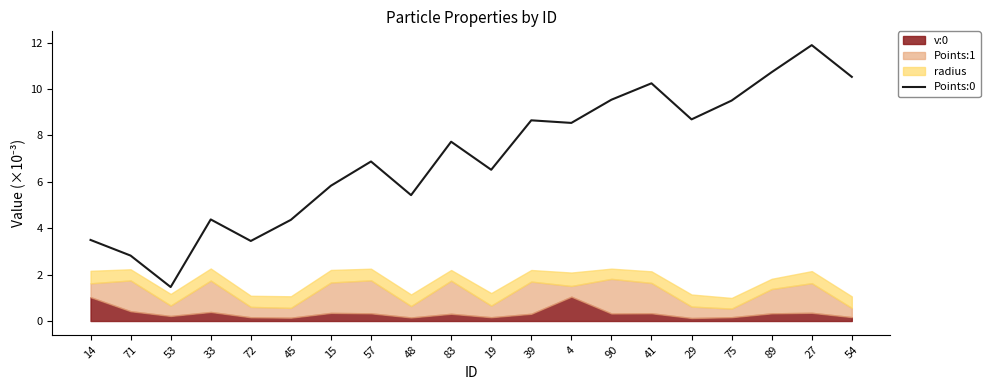

What is the value of the 17th point from the left?

9.5